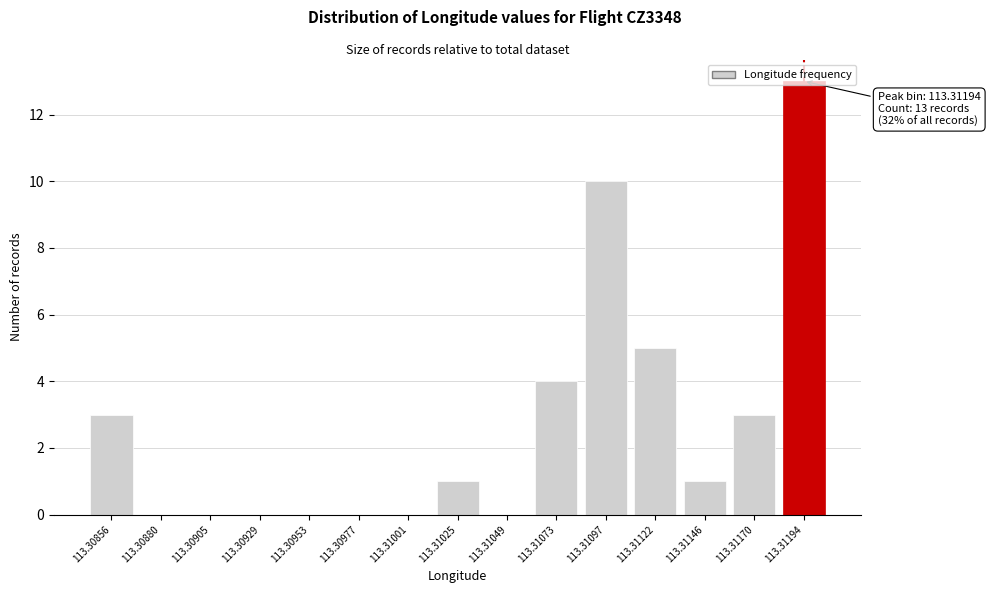

What is the sum of the values at 113.31049 and 113.31170?

3